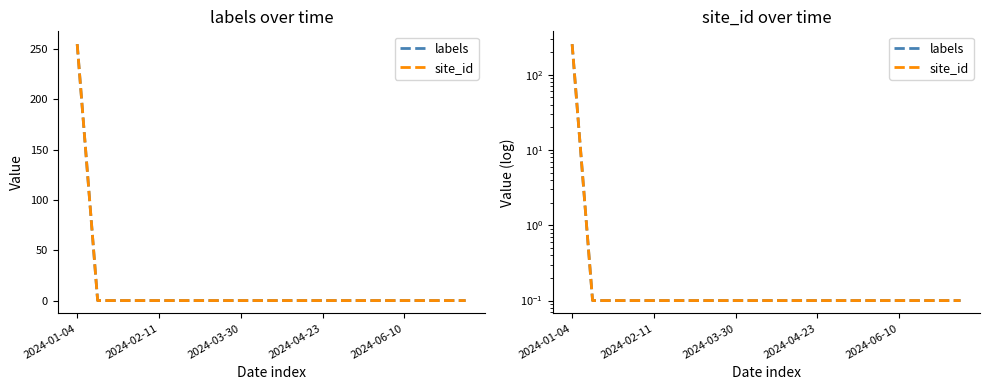

True or false: site_id and labels intersect in this chart.

False